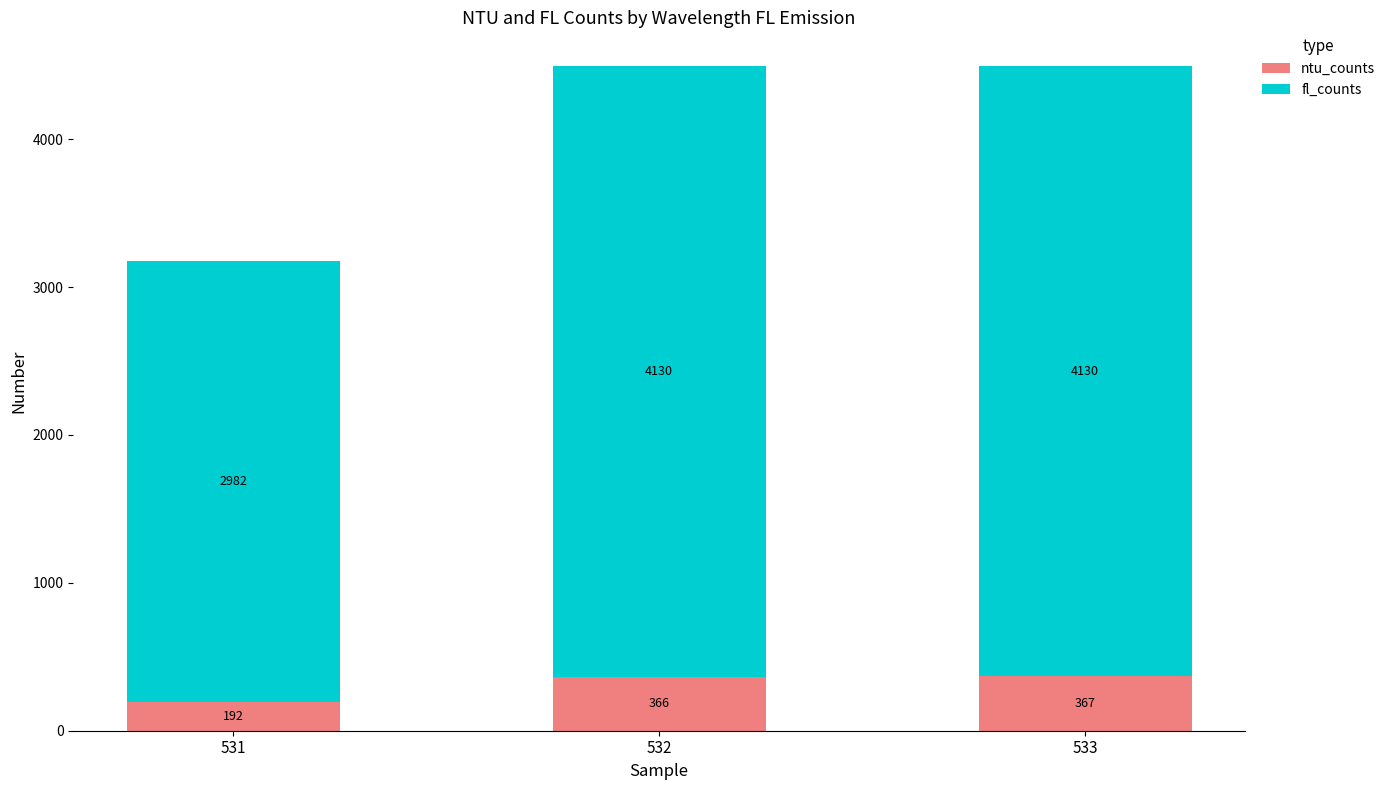

What is the average value of the ntu_counts series?

308